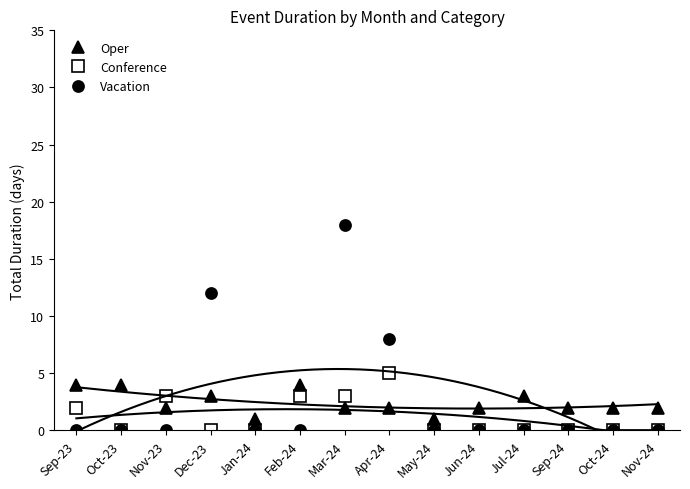

Rank the series by their maximum value, from highest to lowest.

Vacation, Conference, Oper